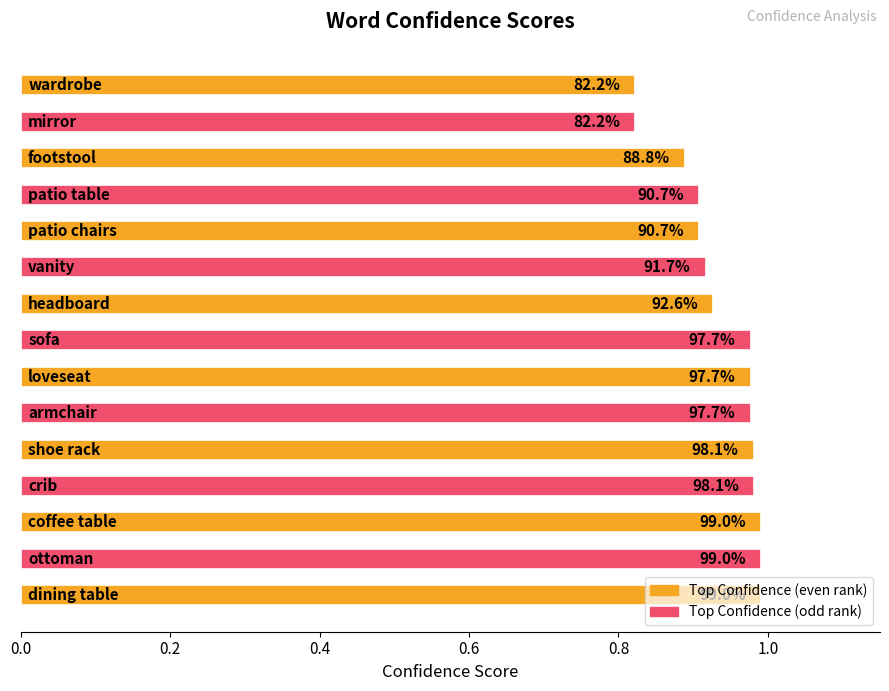

How many bars are there in total?

15